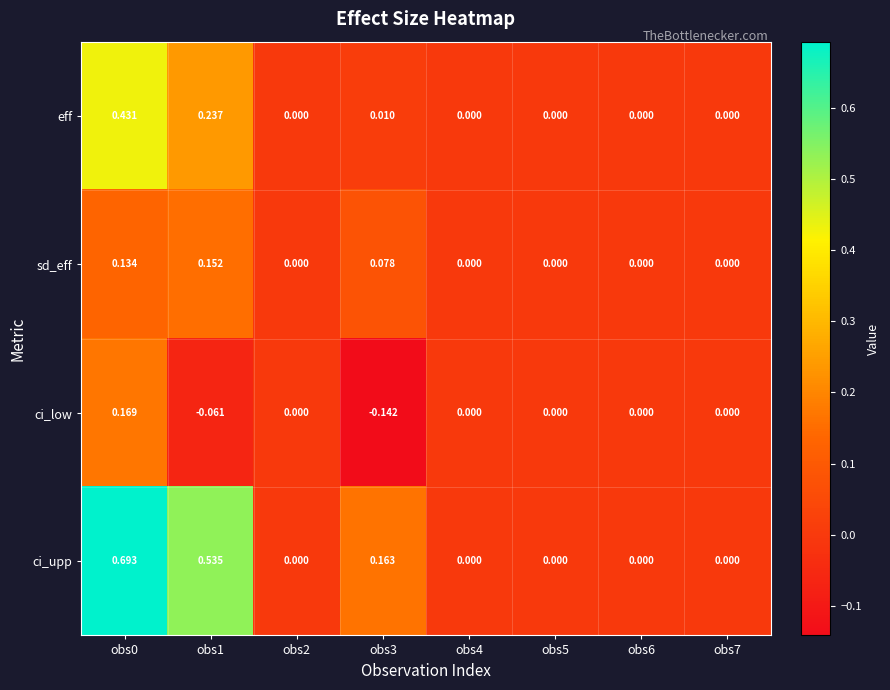

Which series has the largest total across all categories?

ci_upp